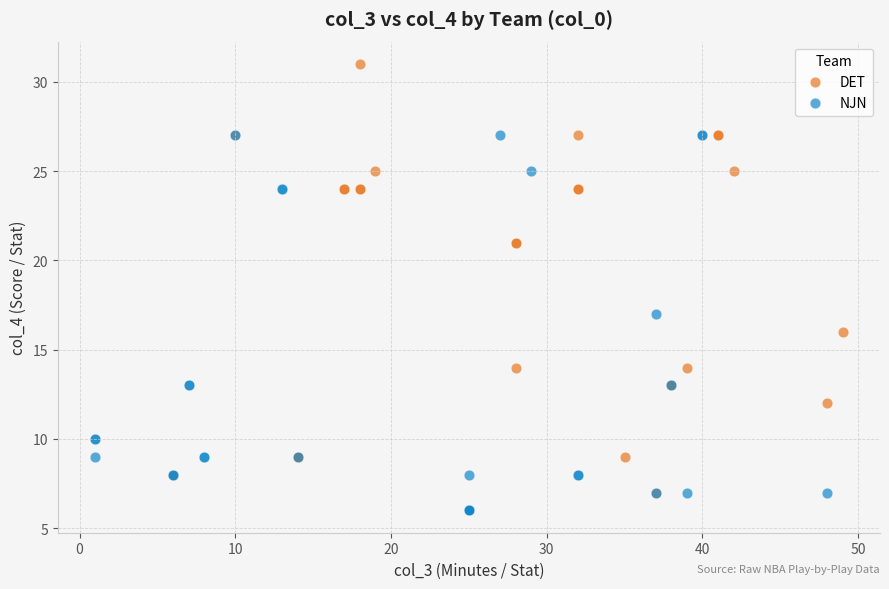

Which series reaches the maximum Y coordinate?

DET